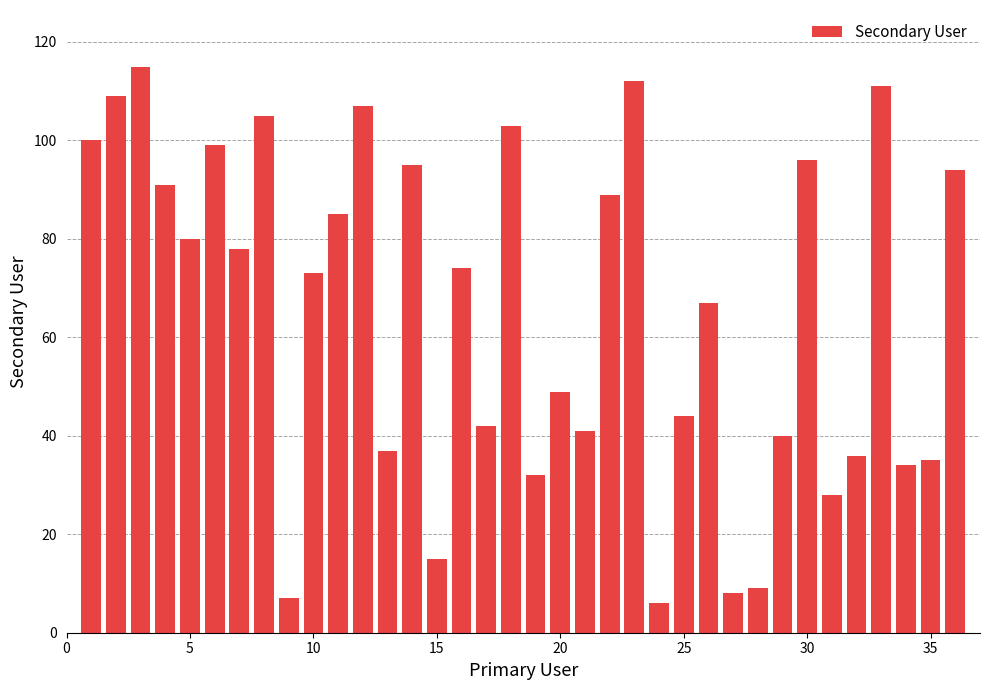

What is the average value?

65